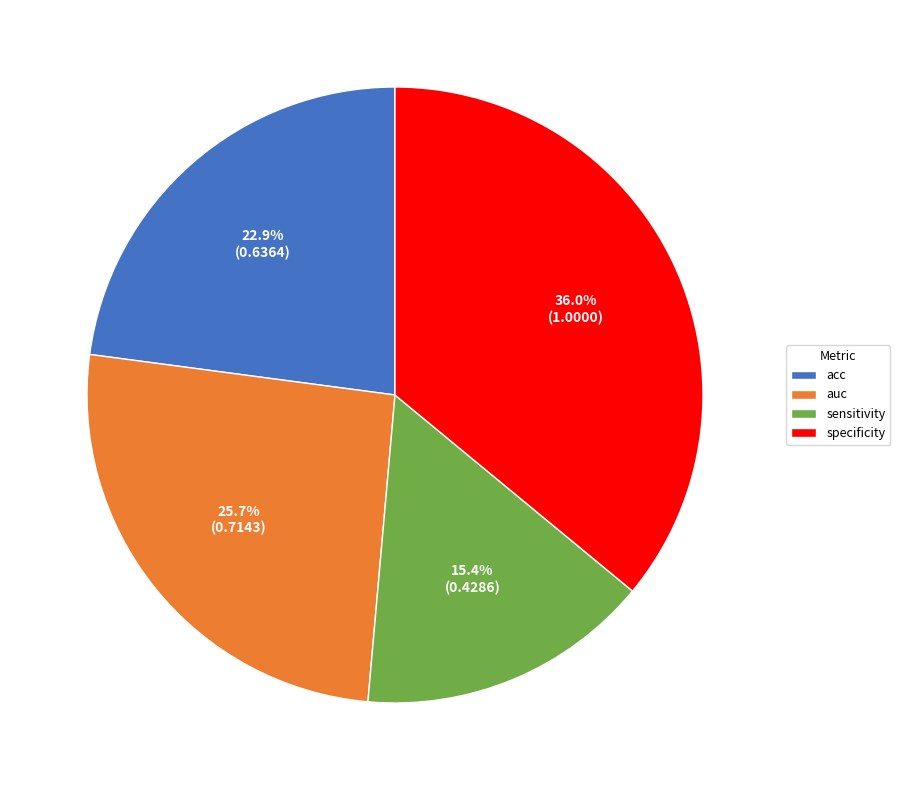

What percentage do auc and sensitivity together represent?

41.1%